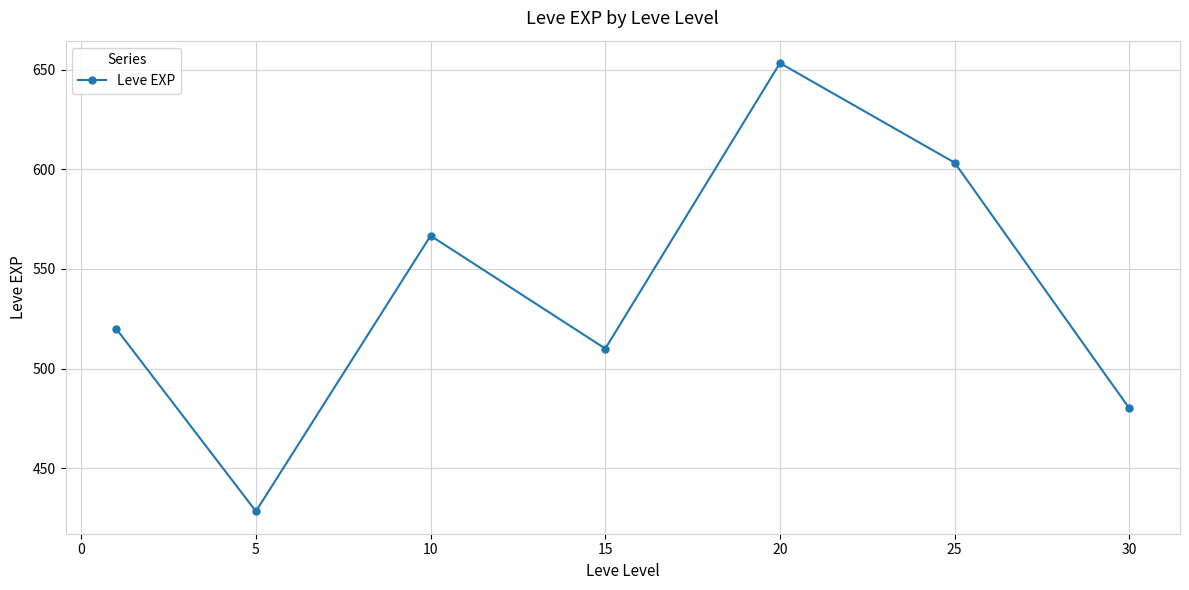

What is the average value?

537.4